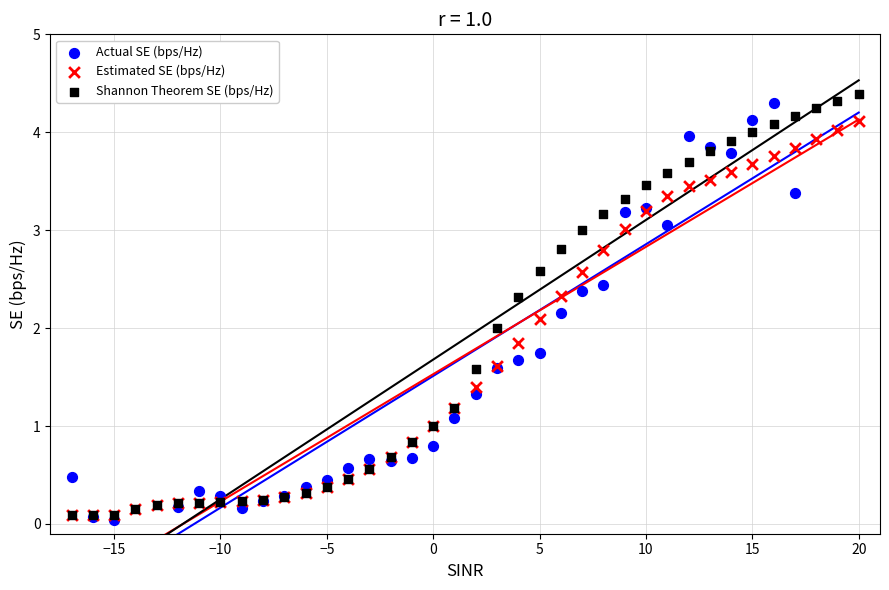

Which series contains the lowest Y value?

Actual SE (bps/Hz)